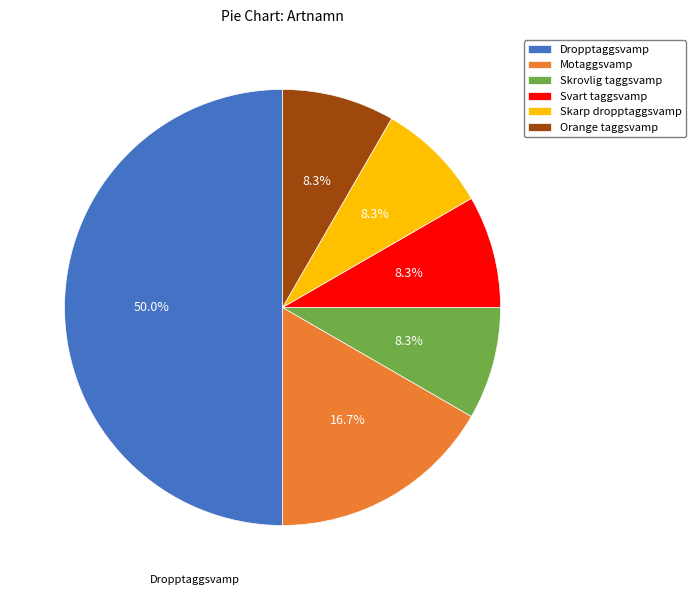

Do Motaggsvamp and Skarp dropptaggsvamp together represent more than half of the pie?

No